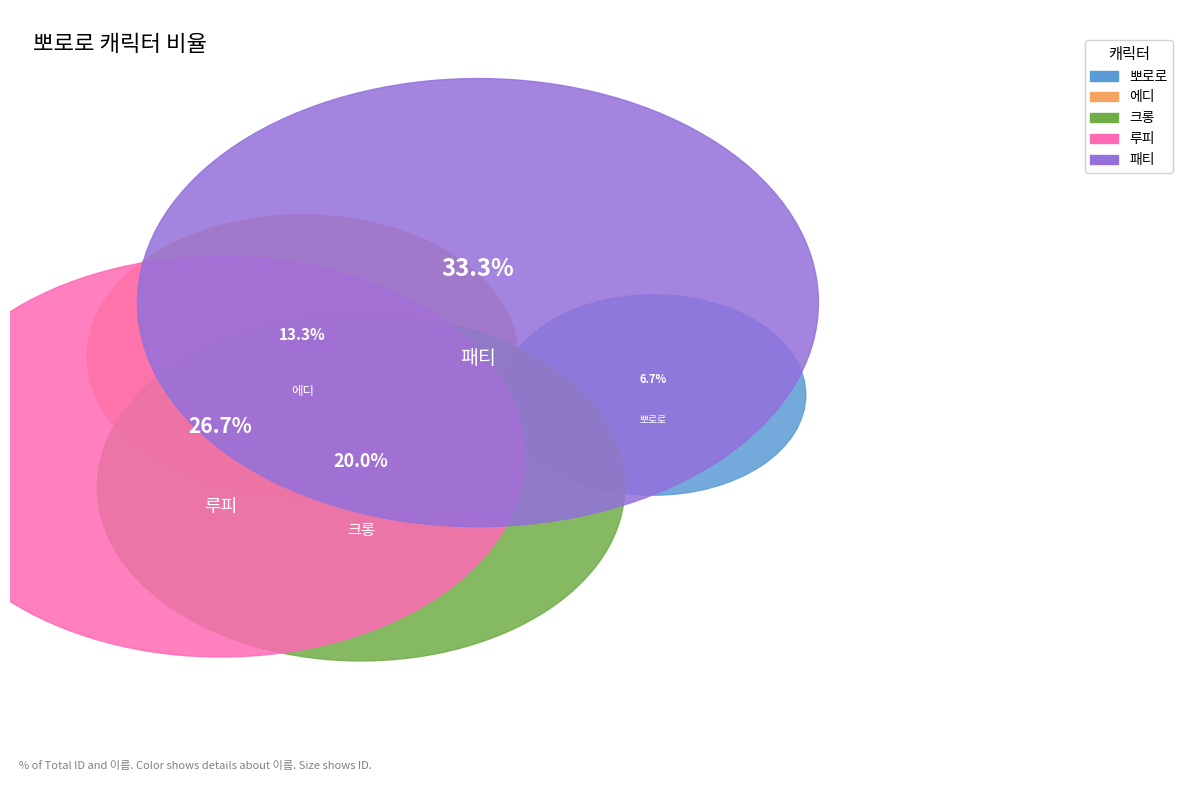

How many slices are in this pie chart?

5